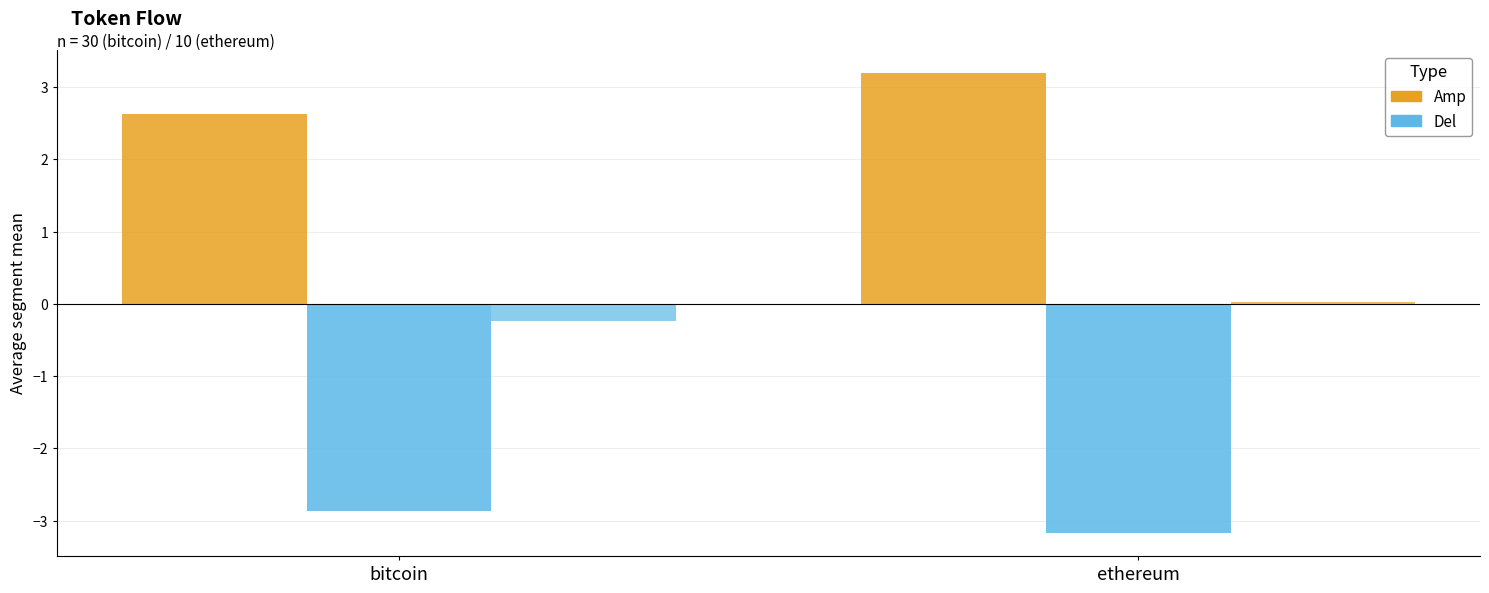

What position from the left is ethereum?

2